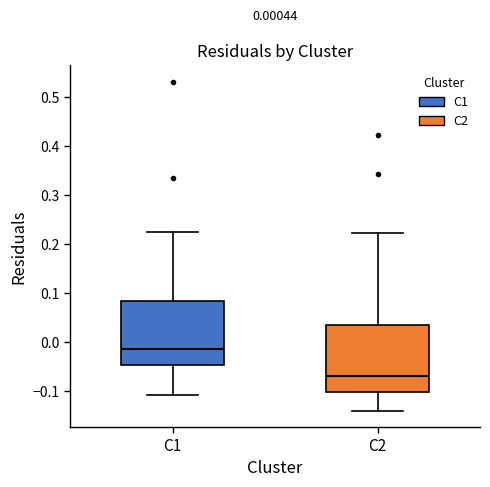

Which box's median line is the lowest?

C2